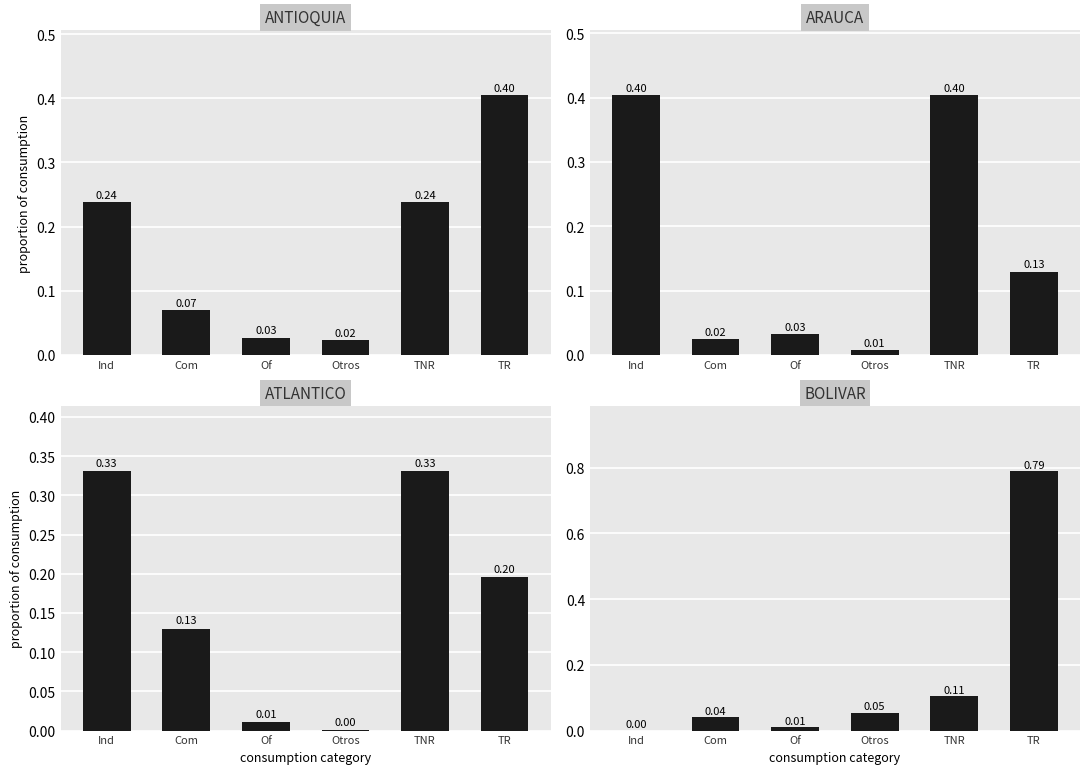

What is the difference between the BOLIVAR values at TR and Ind?

0.8